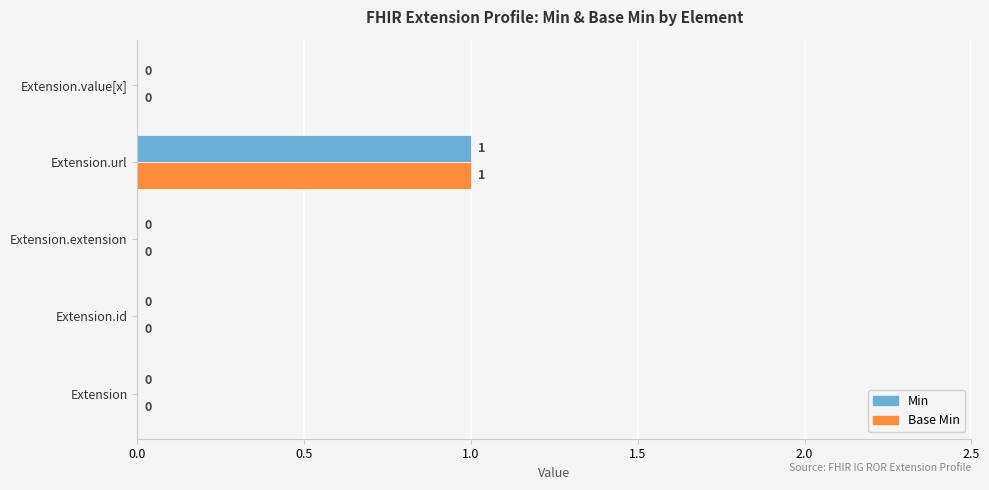

Is it true that Base Min equals 1 at Extension.id?

False